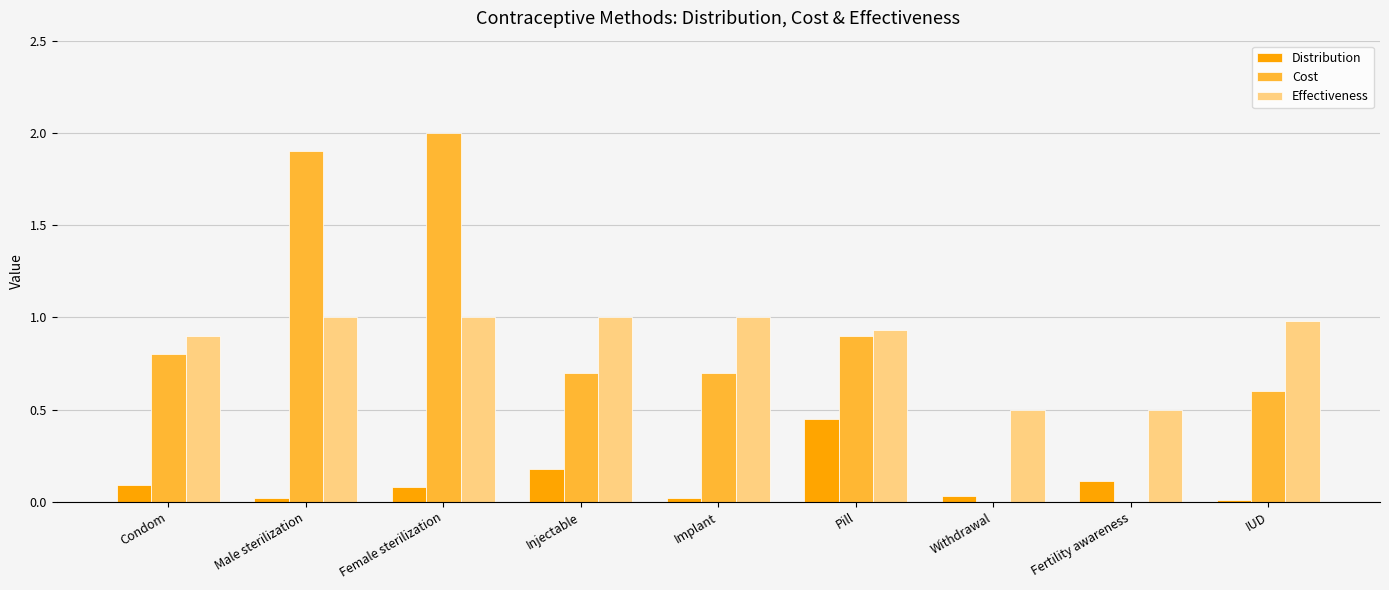

Which category has the highest value in the Distribution series?

Pill